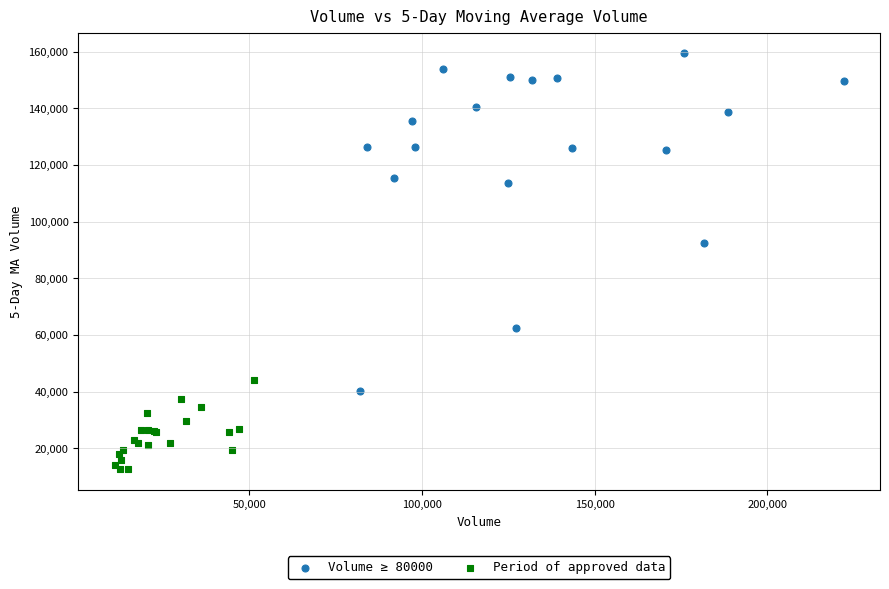

Which series reaches the minimum Y coordinate?

Period of approved data